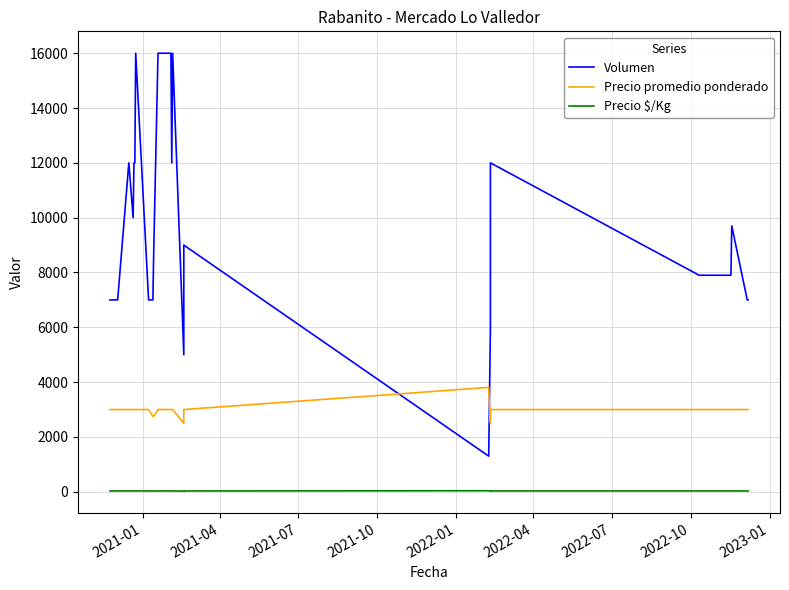

Which series has the largest total across all categories?

Volumen